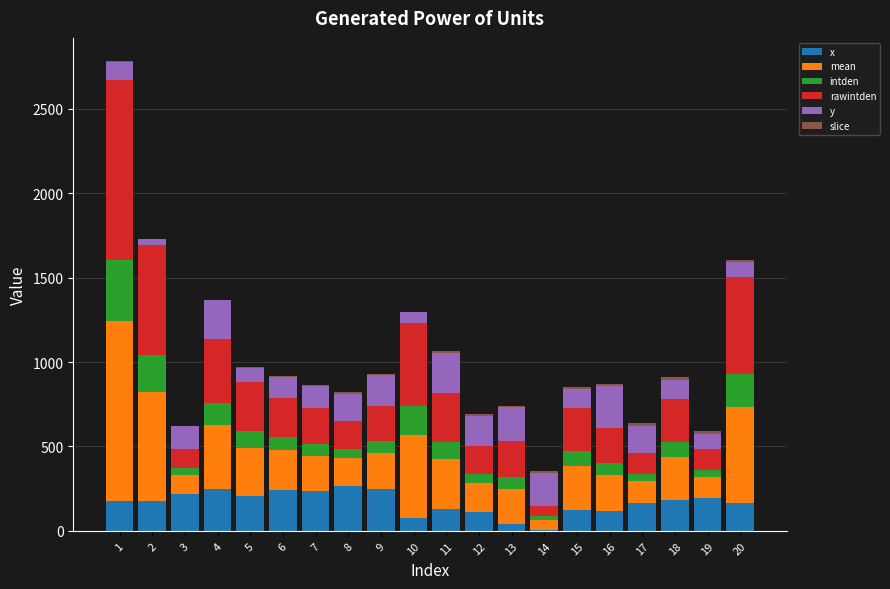

What is the highest value of the x series?

267.7